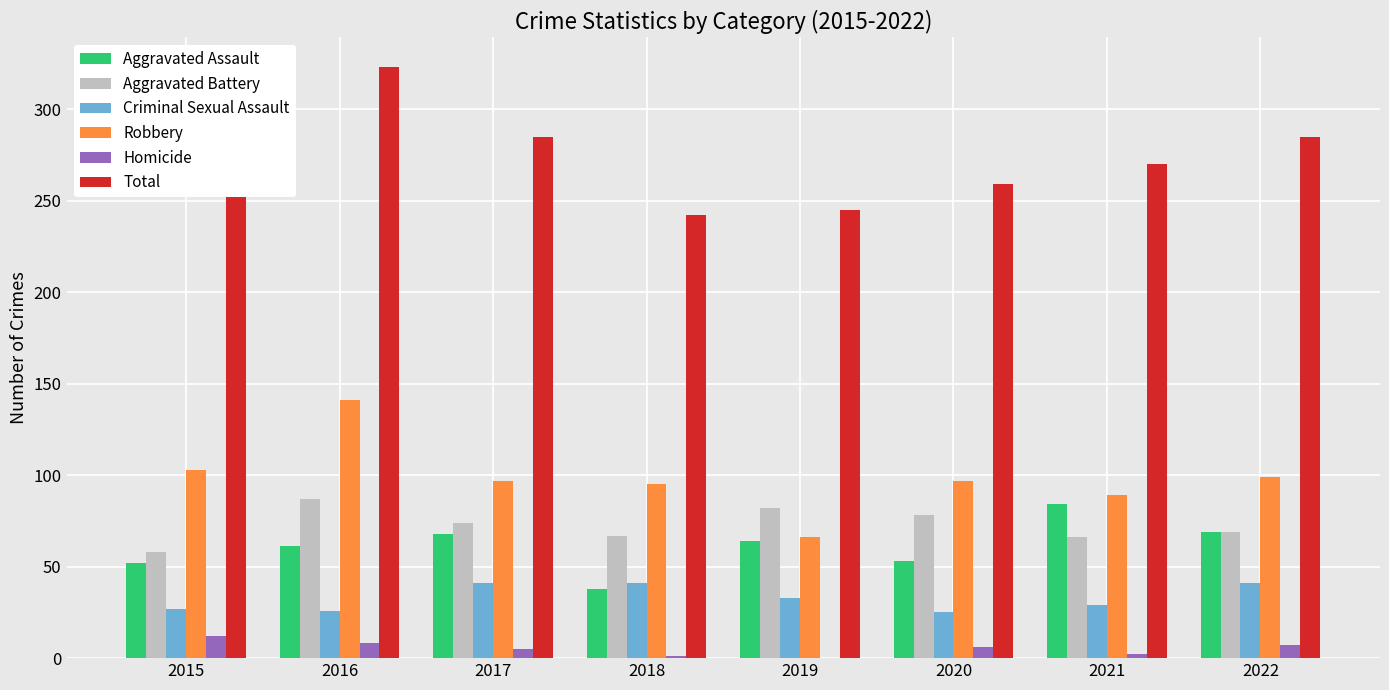

What is the maximum value shown in the chart?

323